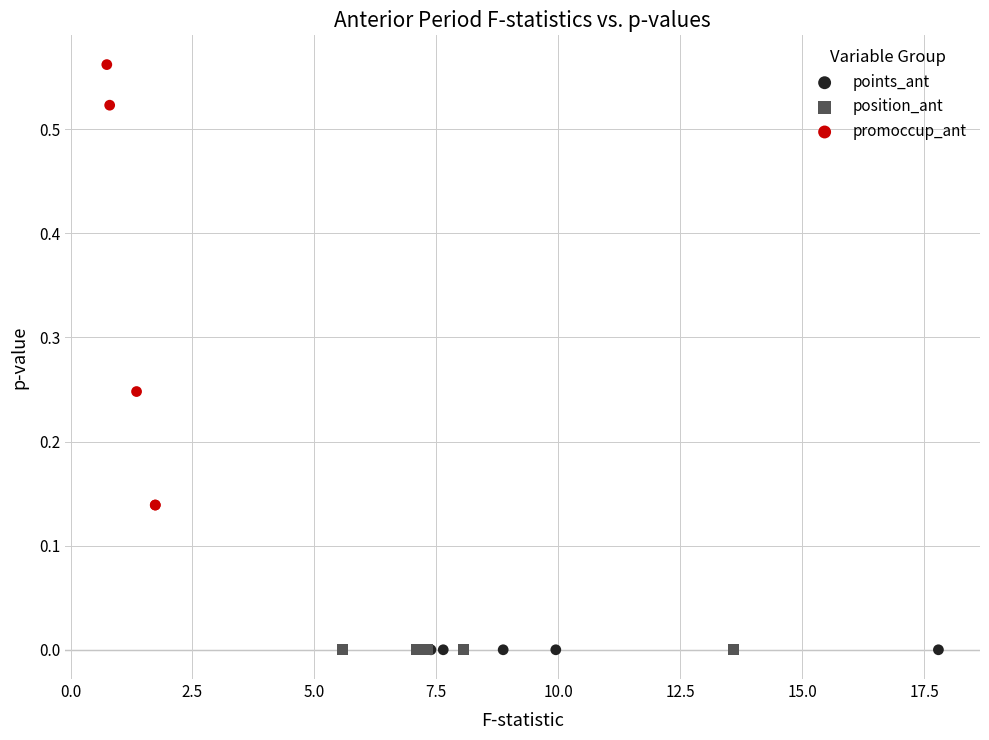

Which series contains the highest Y value?

promoccup_ant